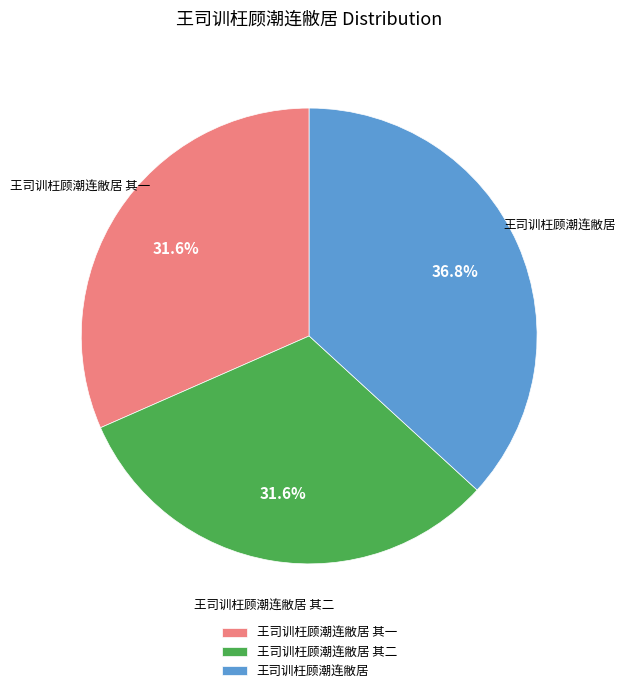

Approximately how many times larger is the value at 王司训枉顾潮连敝居 compared to 王司训枉顾潮连敝居 其一?

1.2